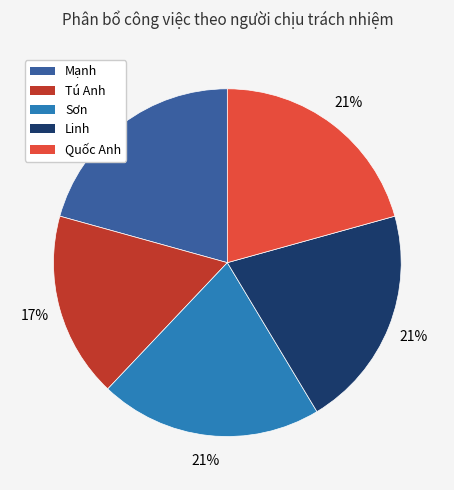

Is there a majority slice in this chart?

No